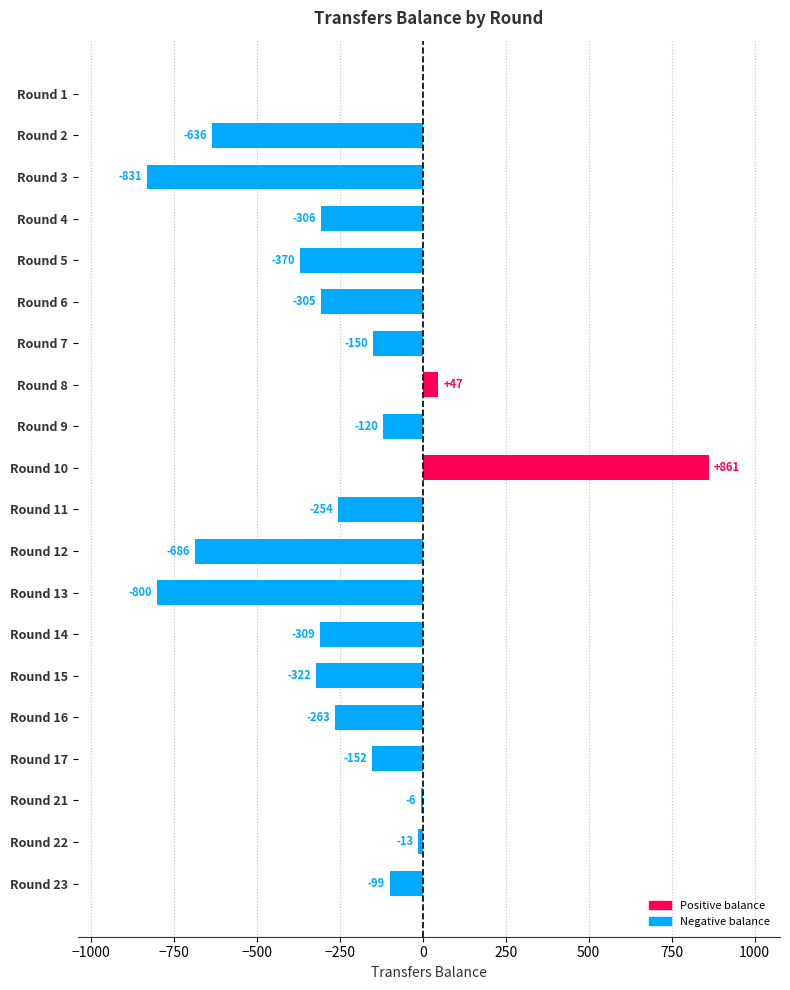

What is the sum of the values at Round 10 and Round 15?

539